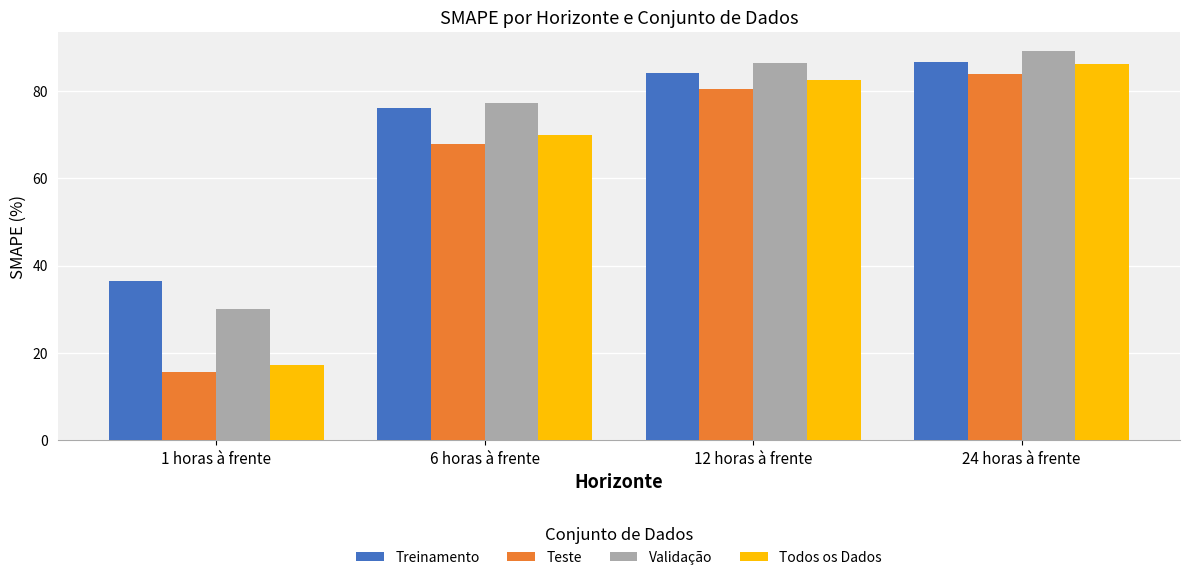

Reading left to right, what are all the values shown in this chart?

Treinamento: 1 horas à frente=36.6	6 horas à frente=76.1	12 horas à frente=84.0	24 horas à frente=86.5
Teste: 1 horas à frente=15.6	6 horas à frente=67.9	12 horas à frente=80.4	24 horas à frente=83.9
Validação: 1 horas à frente=30.2	6 horas à frente=77.2	12 horas à frente=86.3	24 horas à frente=89.0
Todos os Dados: 1 horas à frente=17.2	6 horas à frente=69.9	12 horas à frente=82.5	24 horas à frente=86.0